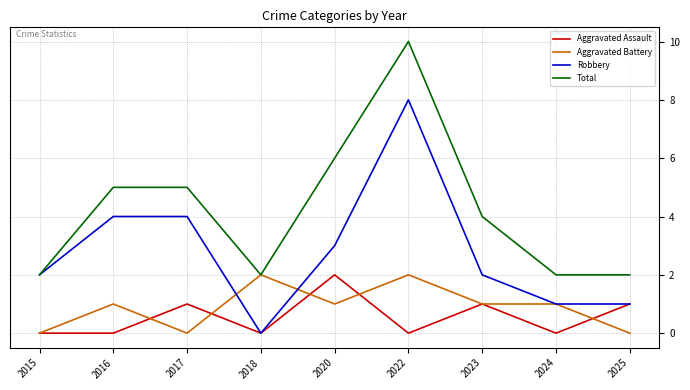

What is the difference between the Aggravated Battery values at 2017 and 2022?

2